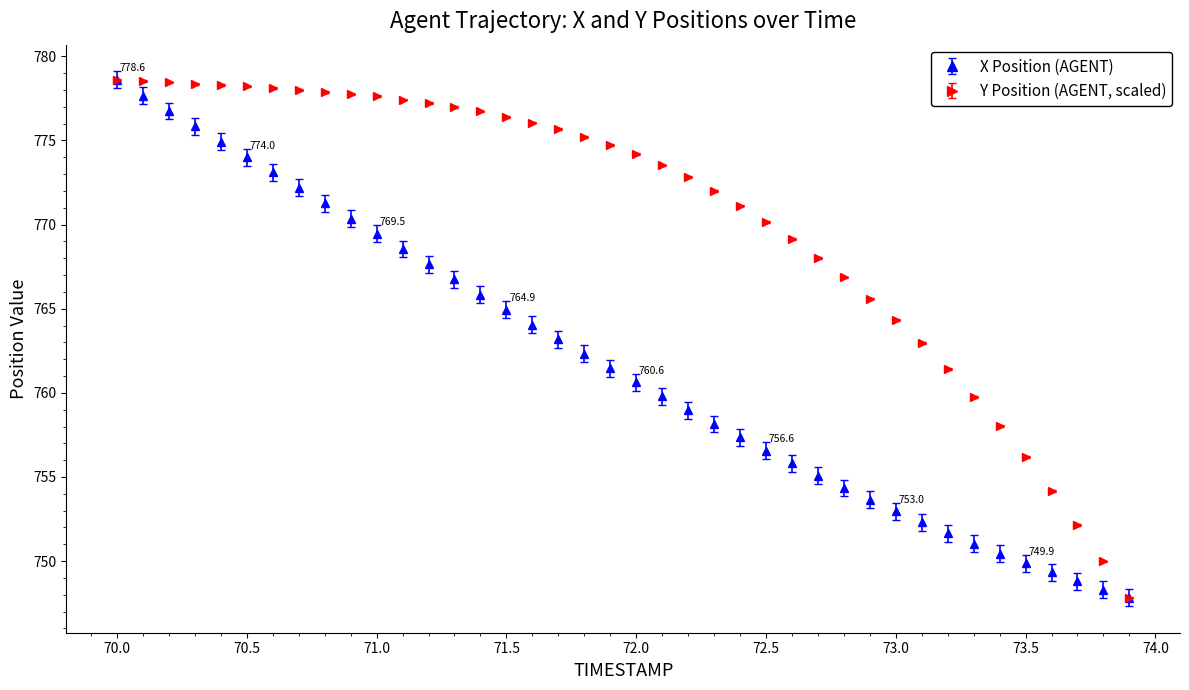

What are all the series names shown in the legend?

X Position (AGENT), Y Position (AGENT, scaled)